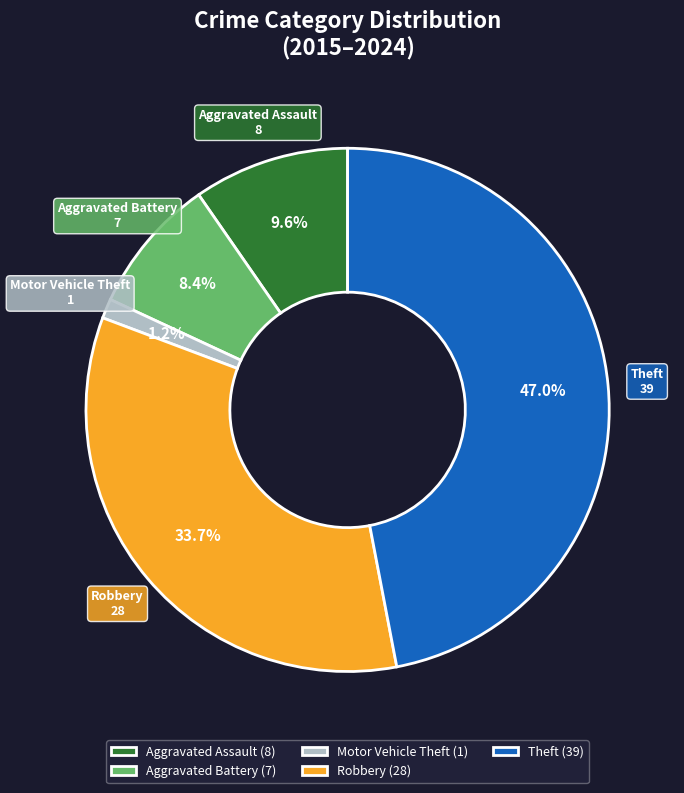

How many segments does this pie chart have?

5